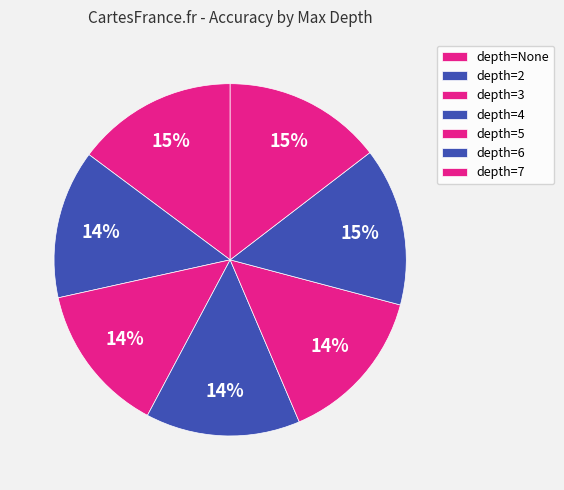

How many segments does this pie chart have?

7